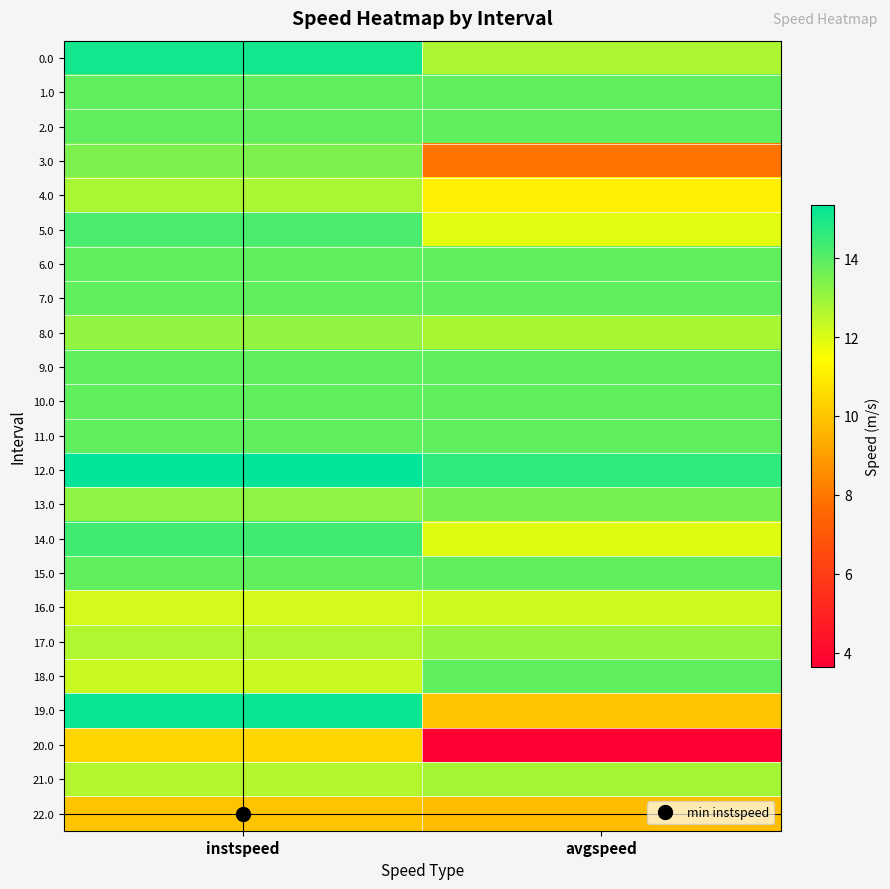

Which has a higher value, instspeed or avgspeed?

instspeed